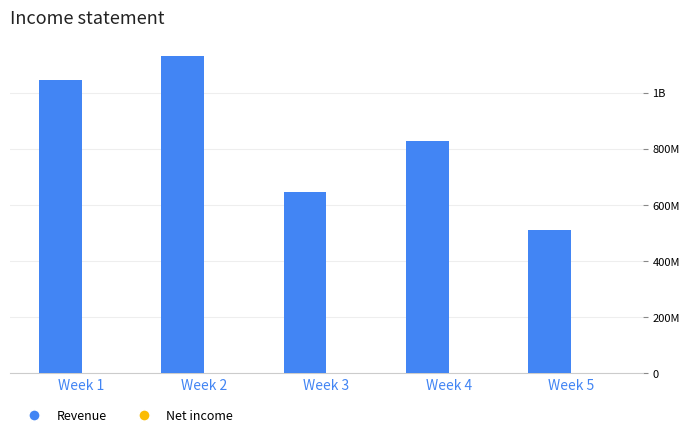

What is the difference between the Revenue values at Week 5 and Week 4?

316298088